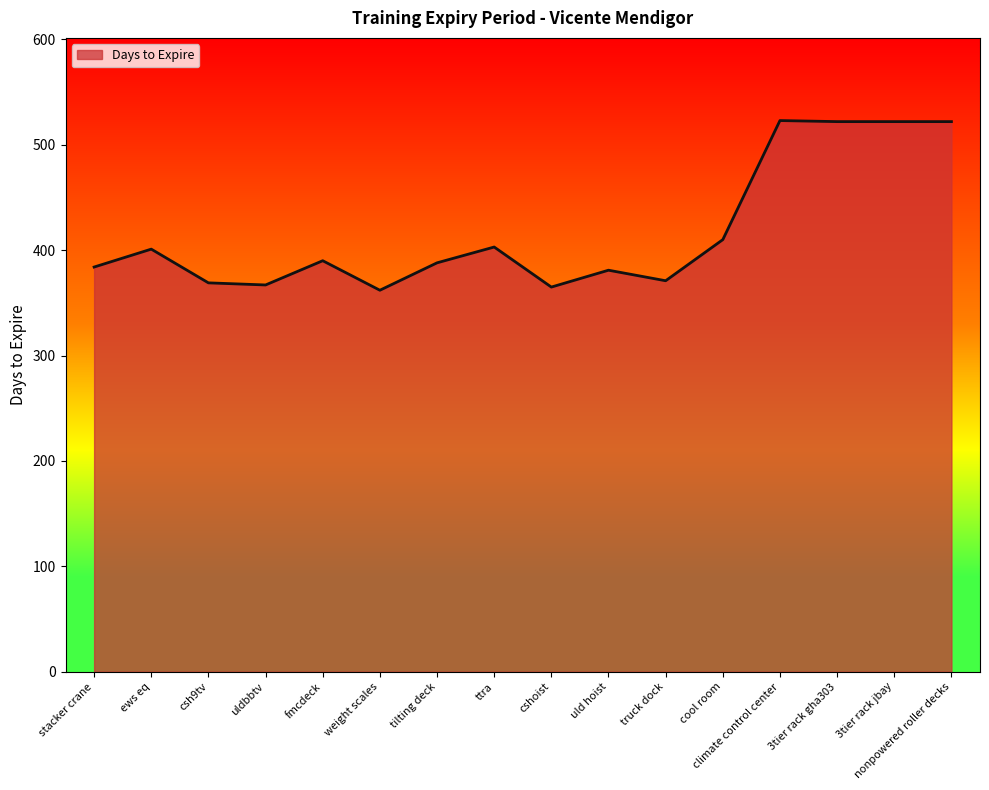

What is the smallest value displayed?

362